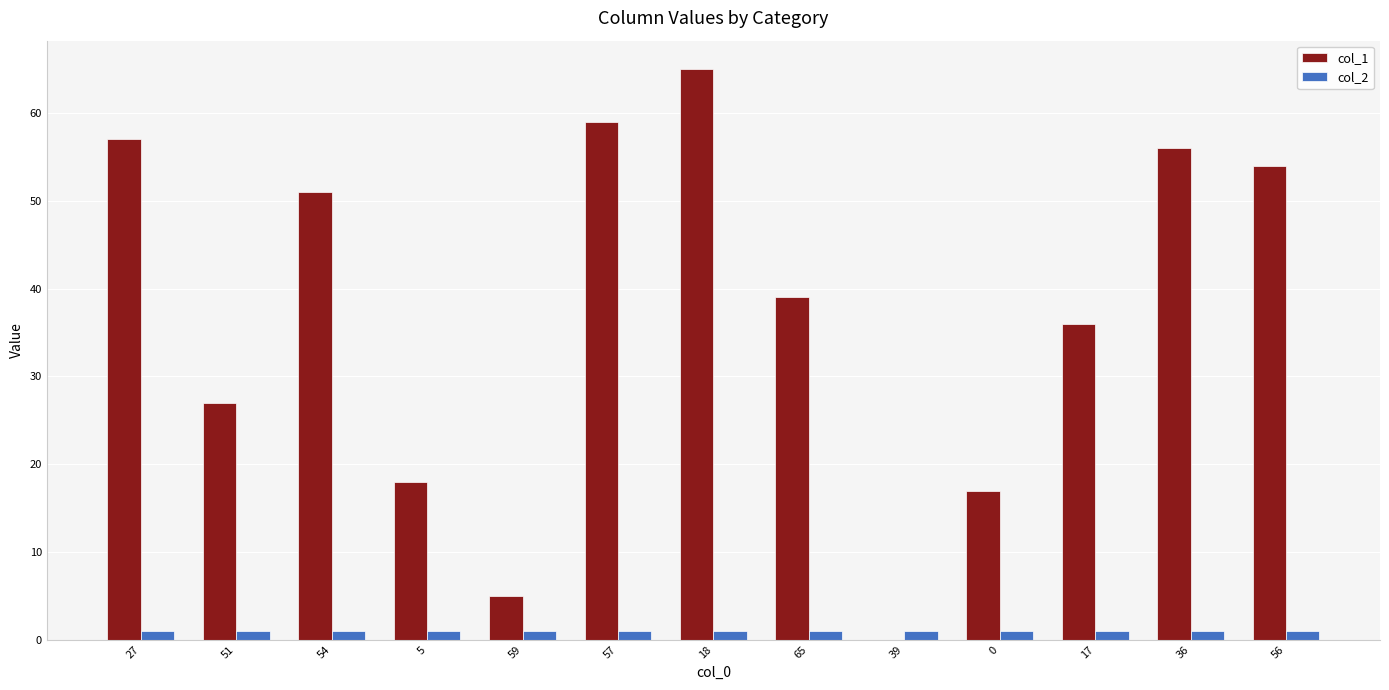

What value does the col_2 series have at 27?

1